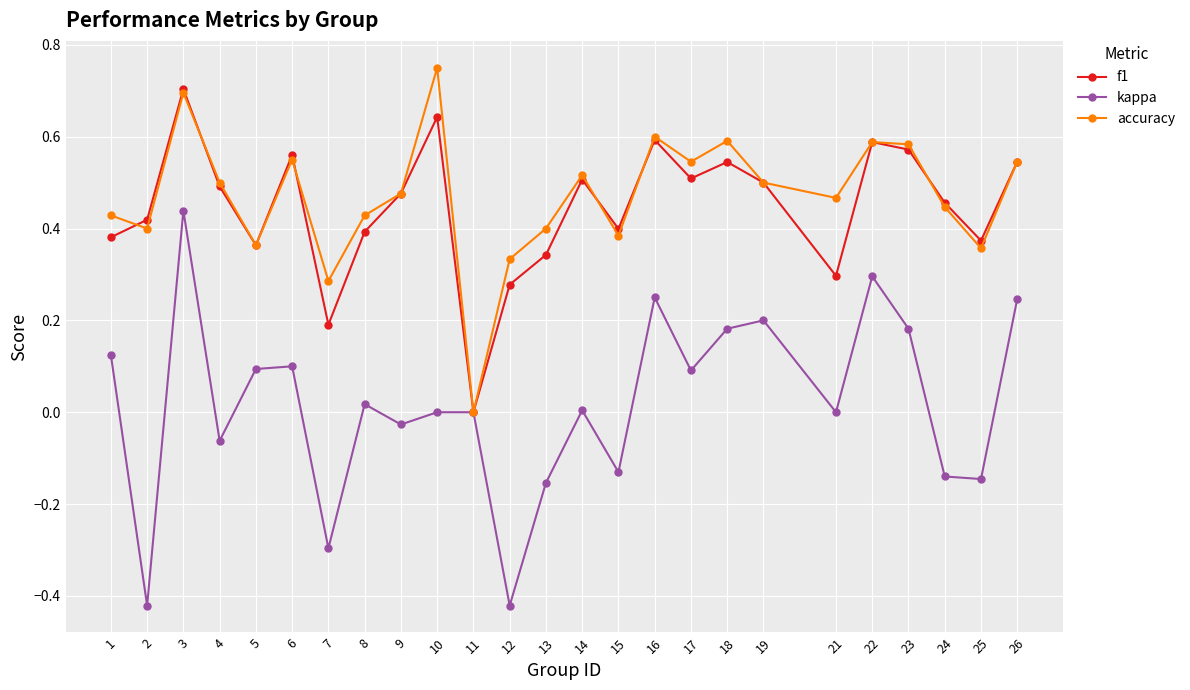

Which series has the widest spread of values?

kappa